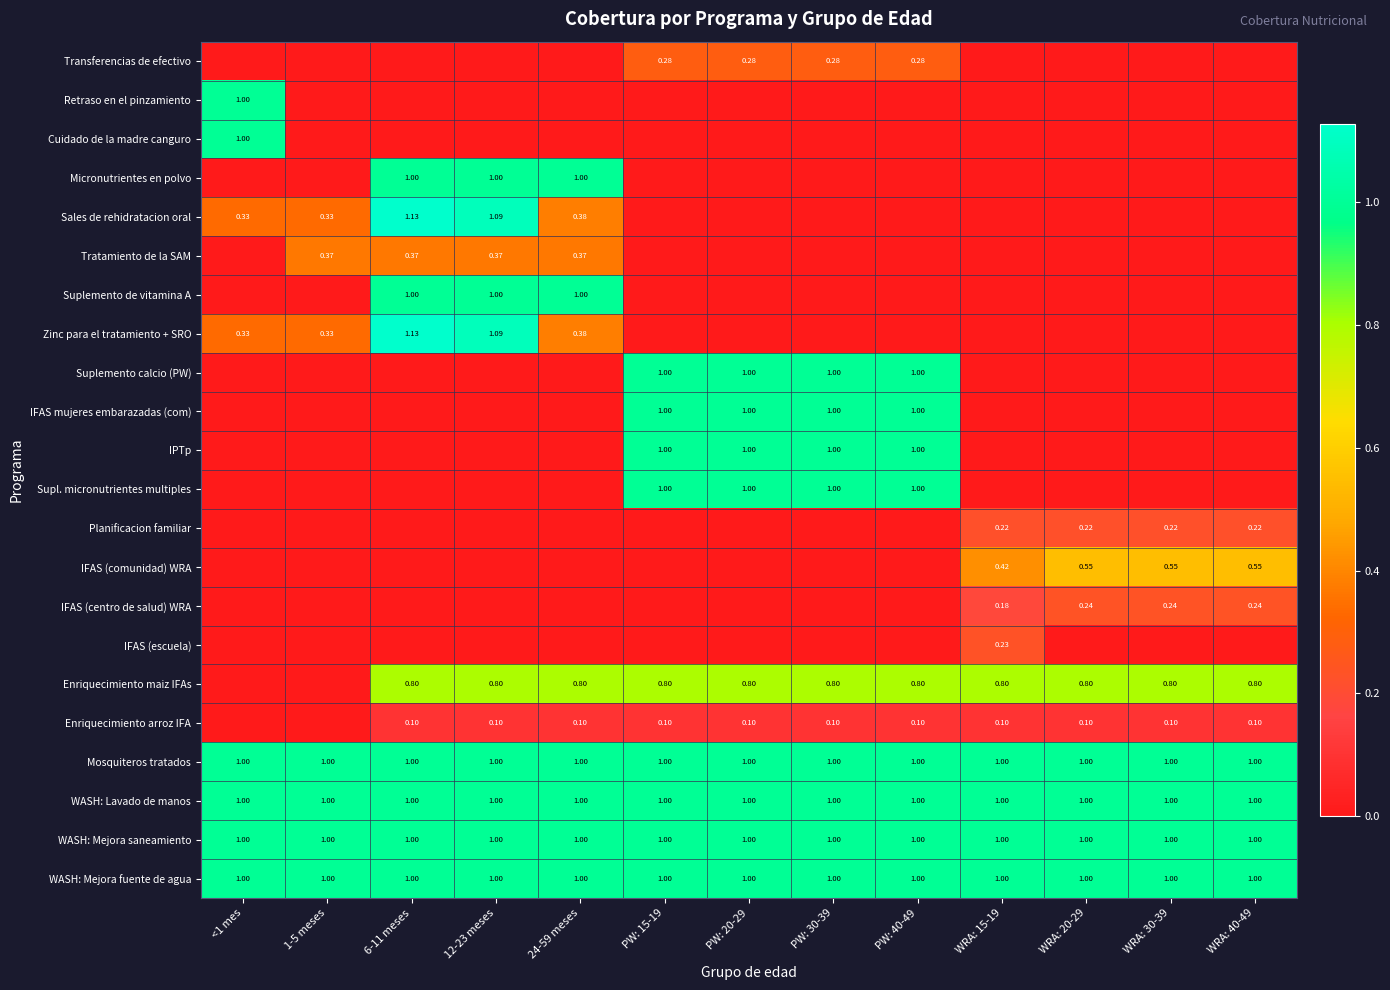

Is the value of Enriquecimiento maiz IFAs at WRA: 20-29 greater than the value of WASH: Mejora saneamiento at PW: 40-49?

No